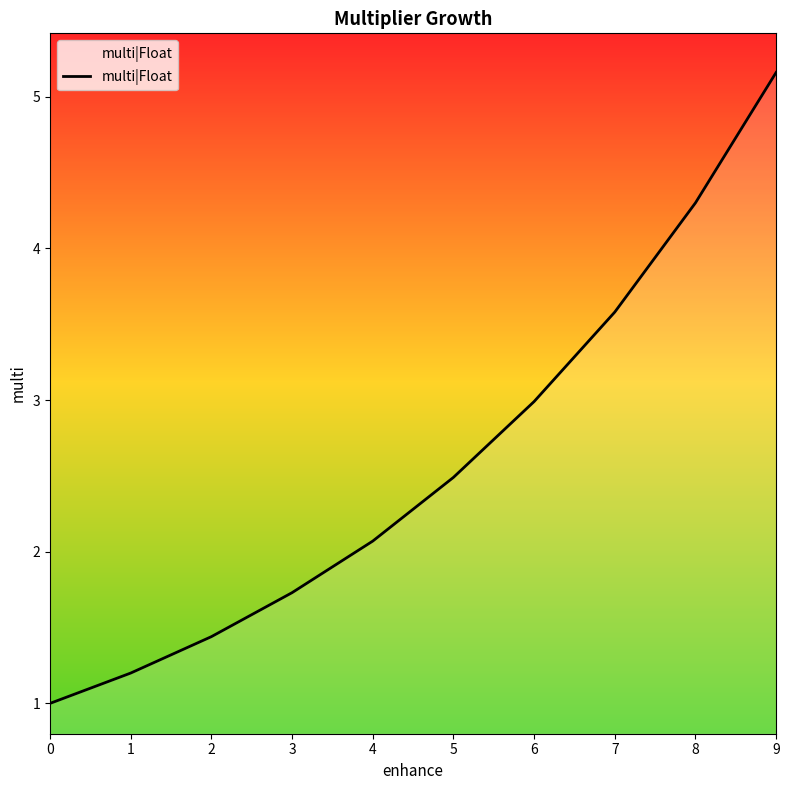

What is the minimum value shown in the chart?

1.0